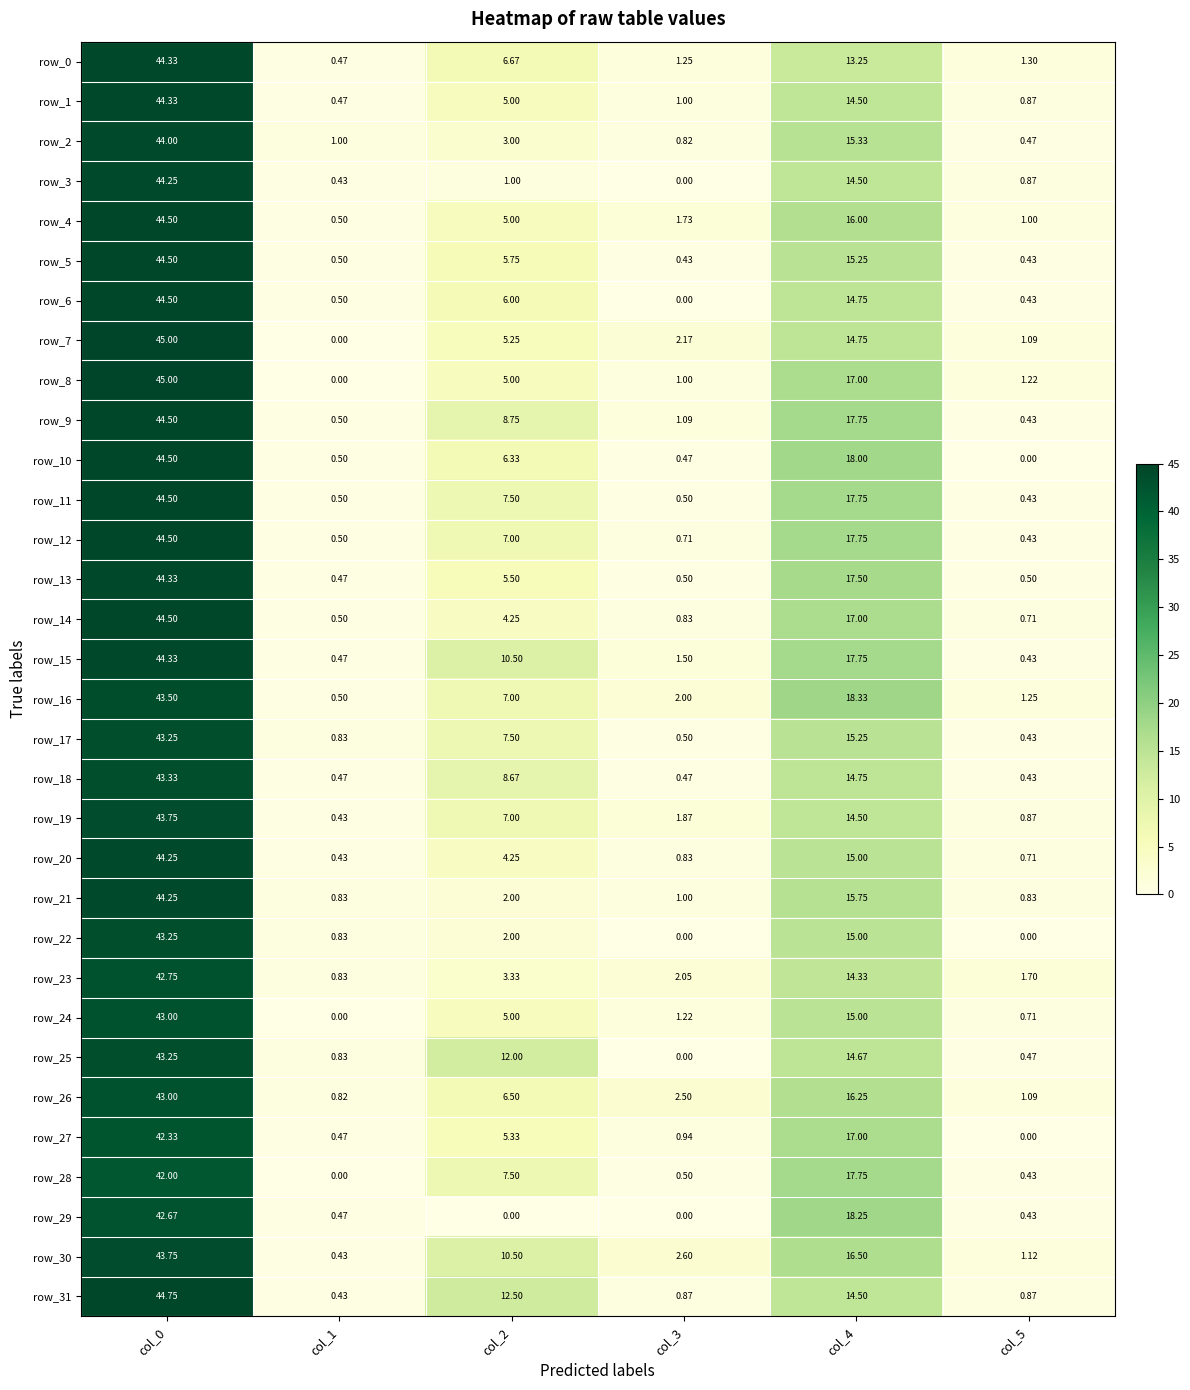

The value of row_0 at col_1 is 0.3. True or false?

False